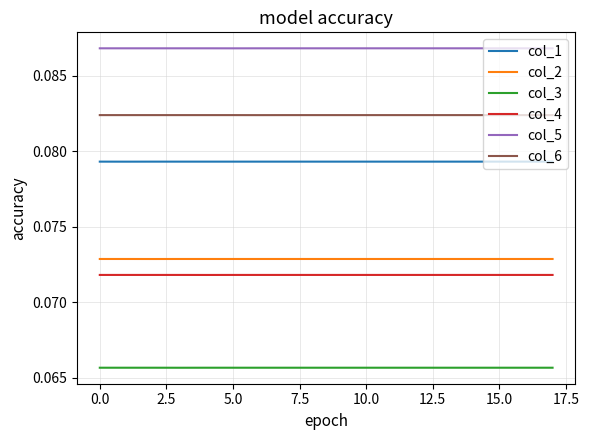

Which series has the largest total across all categories?

col_5